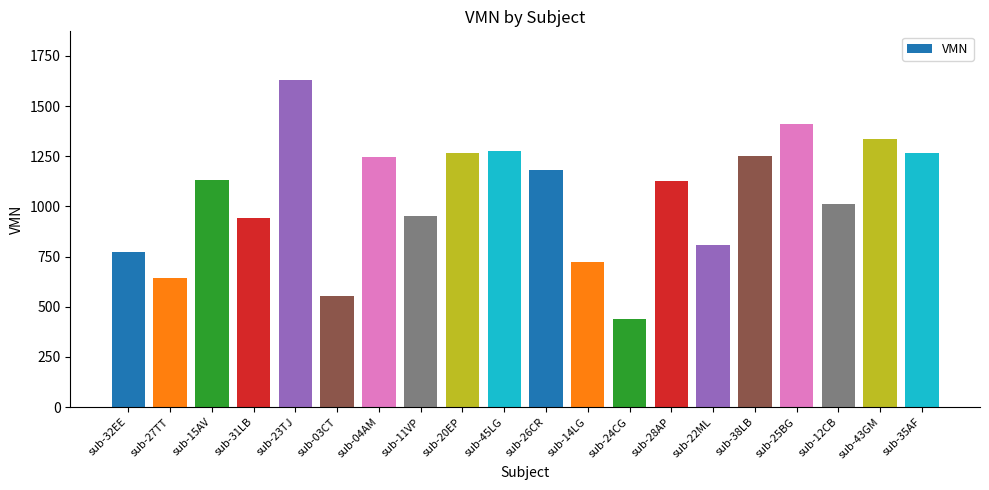

What is the sum of the values at sub-28AP and sub-43GM?

2461.6